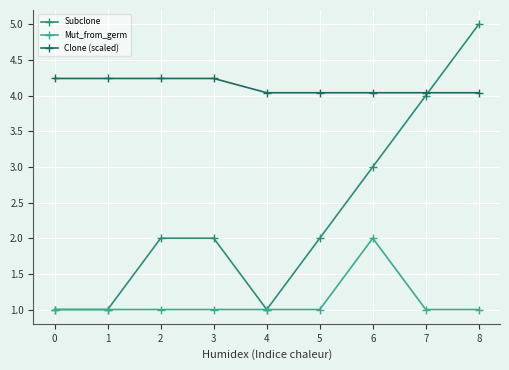

True or false: Clone (scaled) has a value of 1.0 at 4.

False